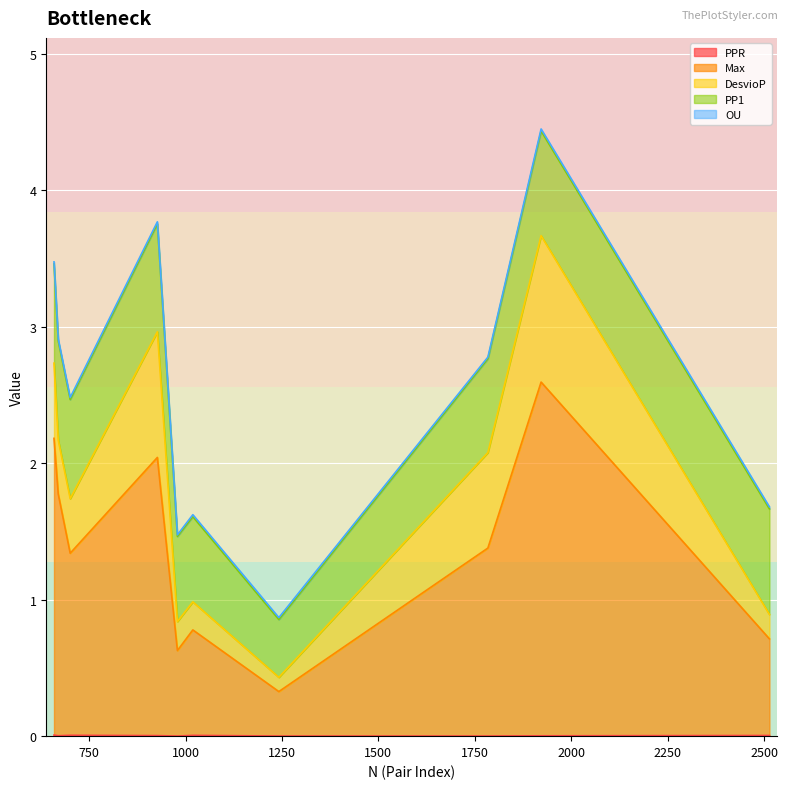

Which category has the highest value in the PPR series?

659